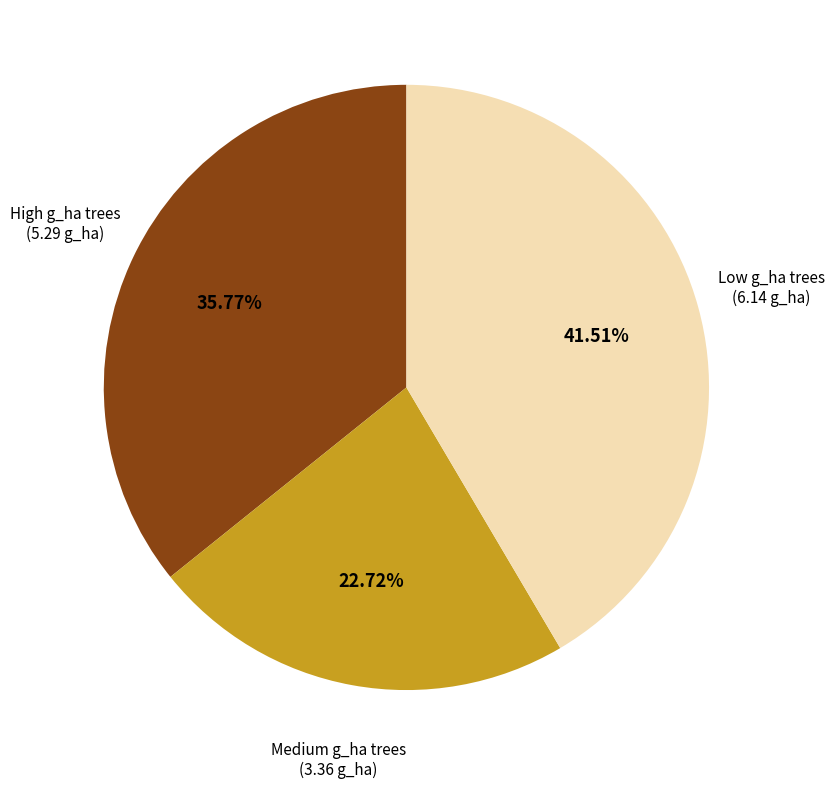

How many slices are in this pie chart?

3